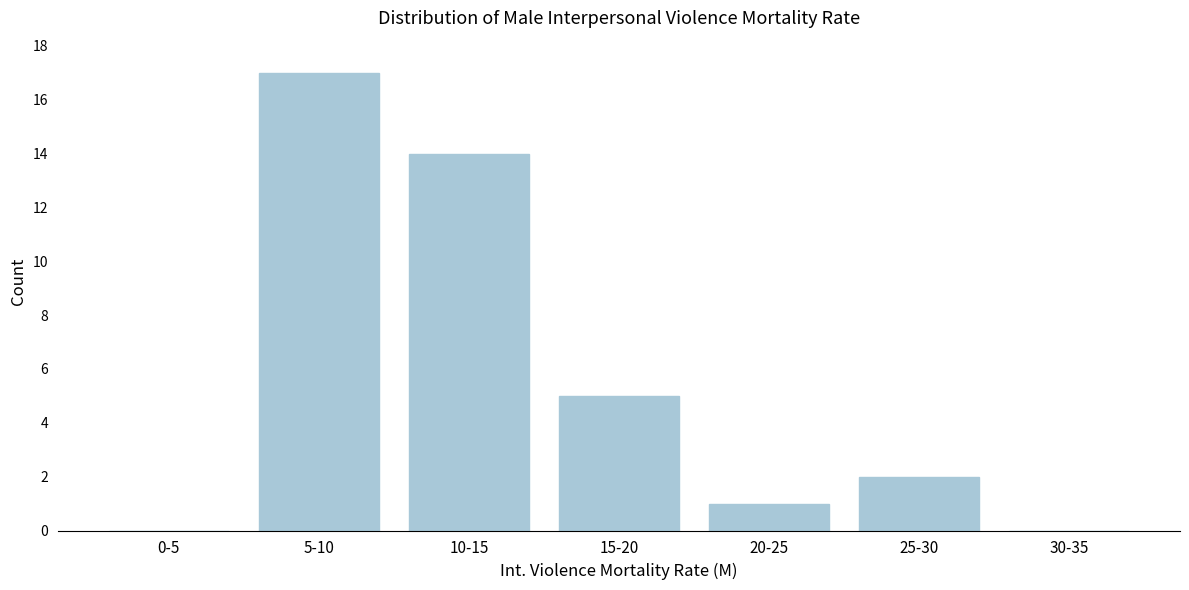

Reading left to right, what are all the values shown in this chart?

0-5=0	5-10=17	10-15=14	15-20=5	20-25=1	25-30=2	30-35=0